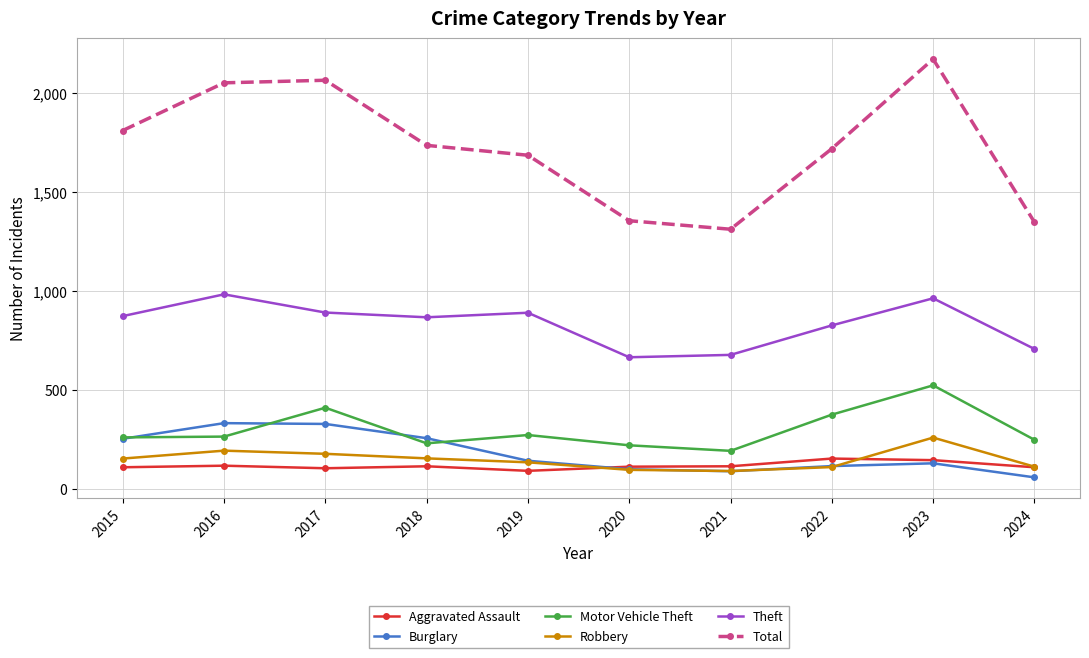

What is the average value of the Burglary series?

181